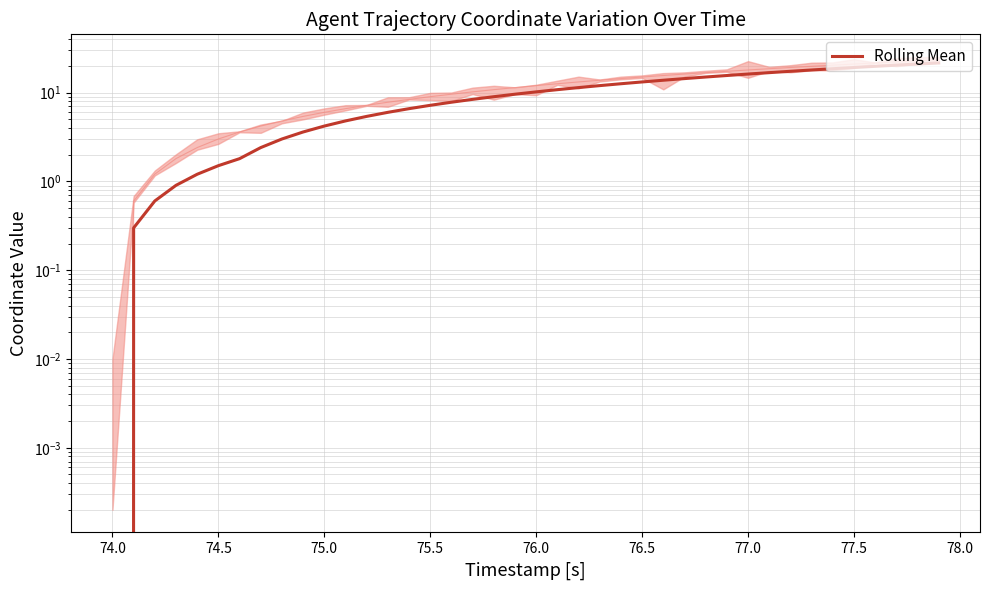

What is the change in value from 74.0 to 77.5?

+19.2